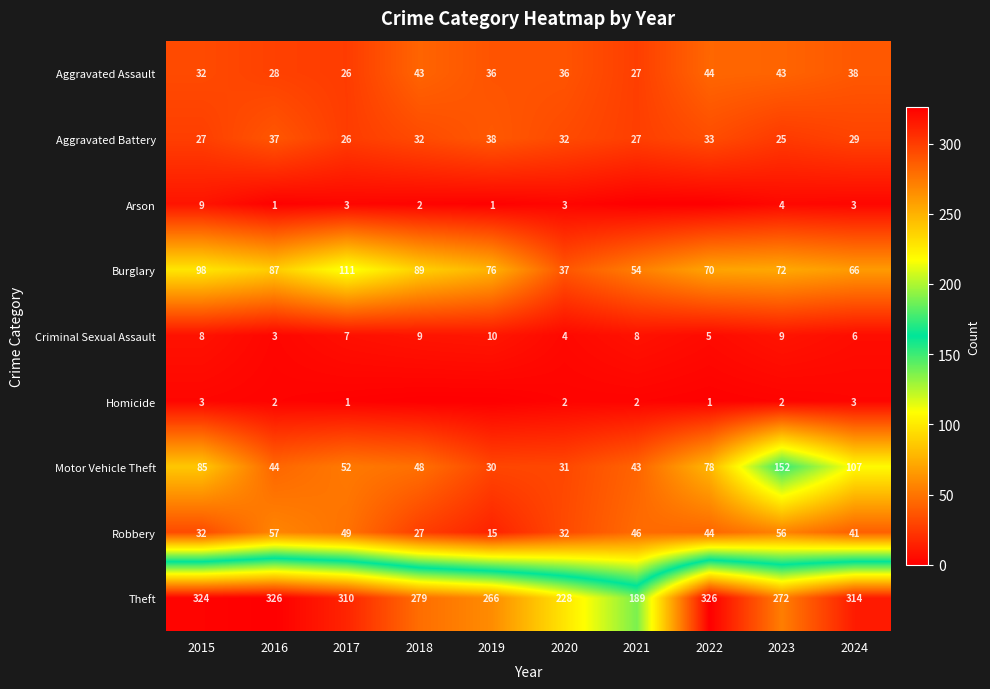

Which category has the highest value in the Aggravated Assault series?

2022